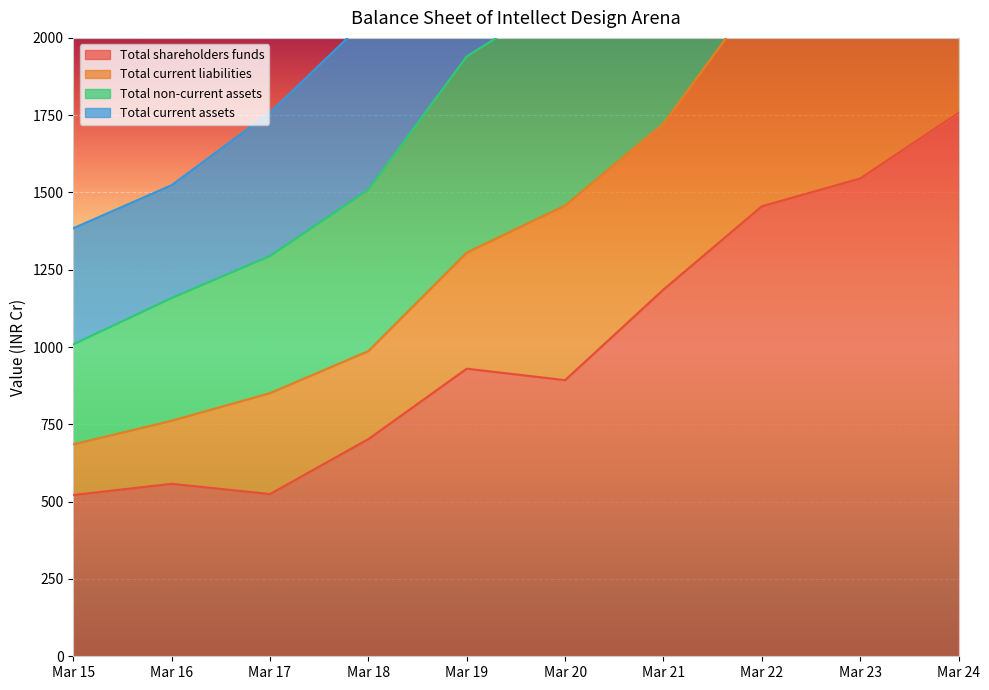

True or false: Total non-current assets has a value of 696.8 at Mar 19.

False